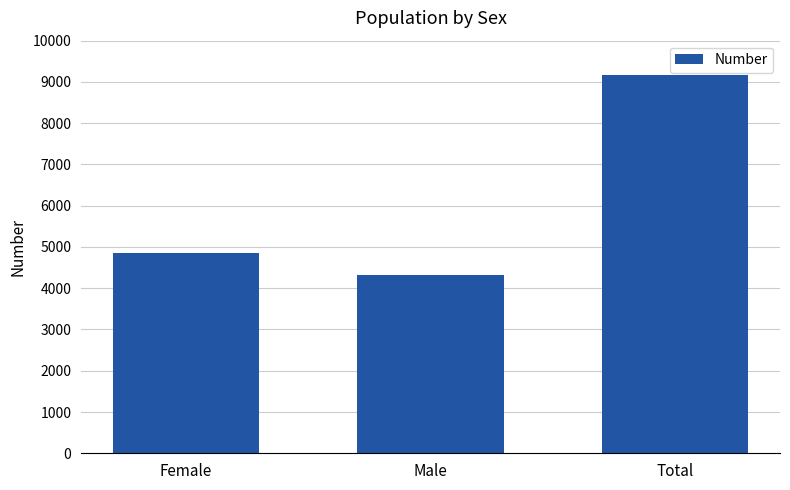

Which label corresponds to the smallest value in the chart?

Male